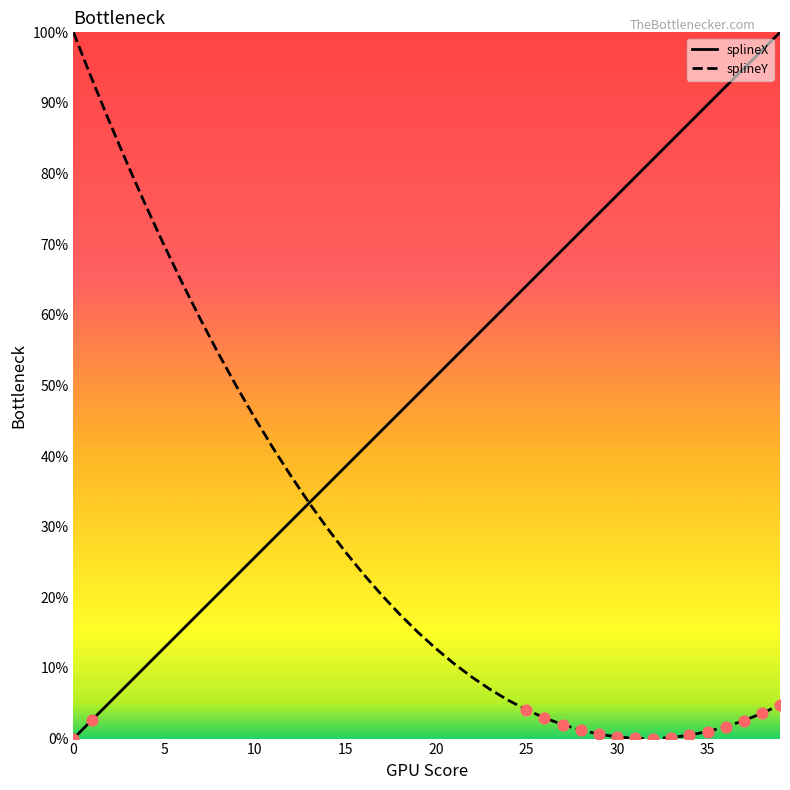

Which series has the largest total across all categories?

splineX